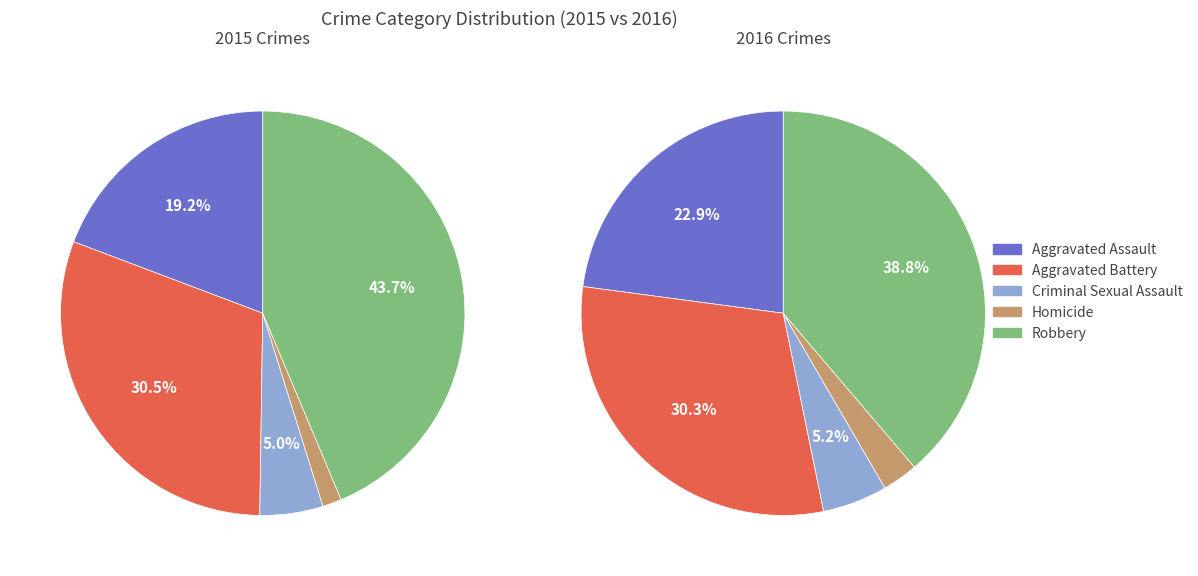

What percentage is the Criminal Sexual Assault slice, to the nearest percent?

5%